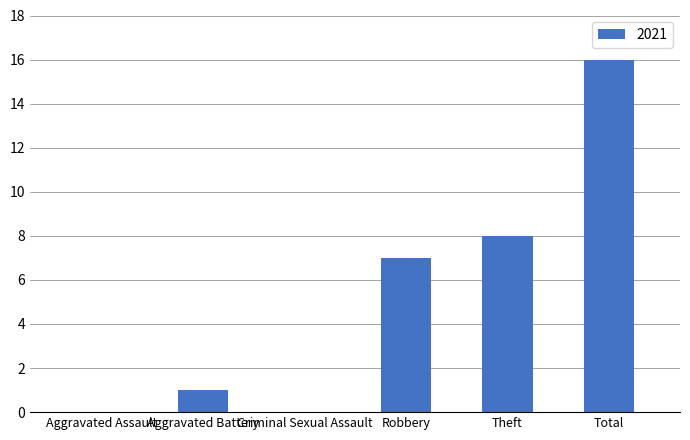

What is the approximate value at Theft?

8